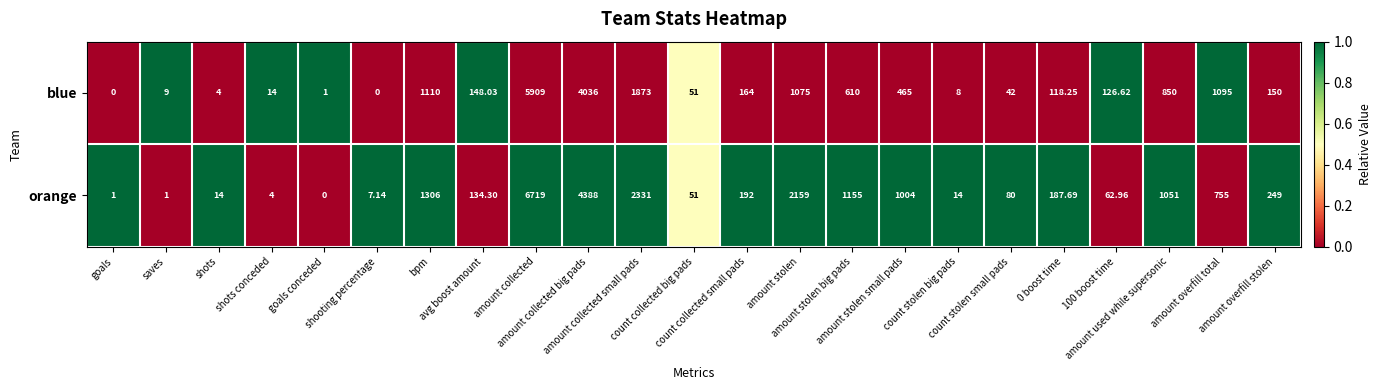

Which series has the widest spread of values?

orange